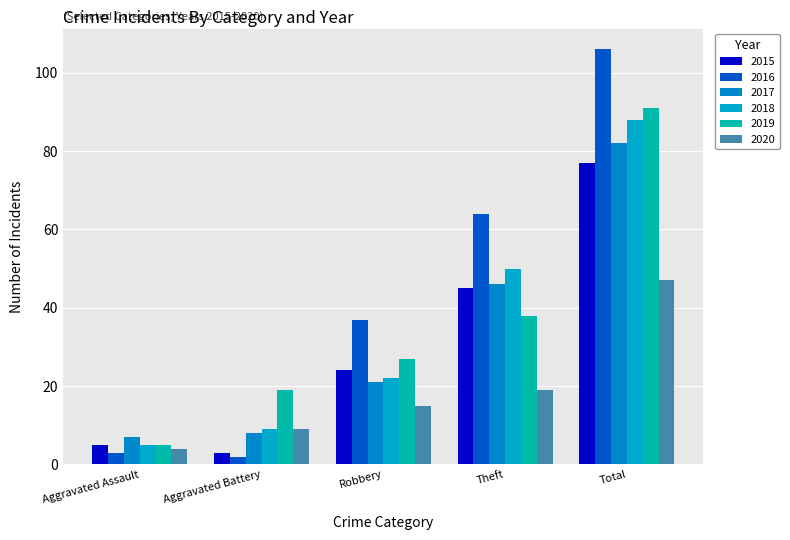

At which label is 2015 closest to 40?

Theft